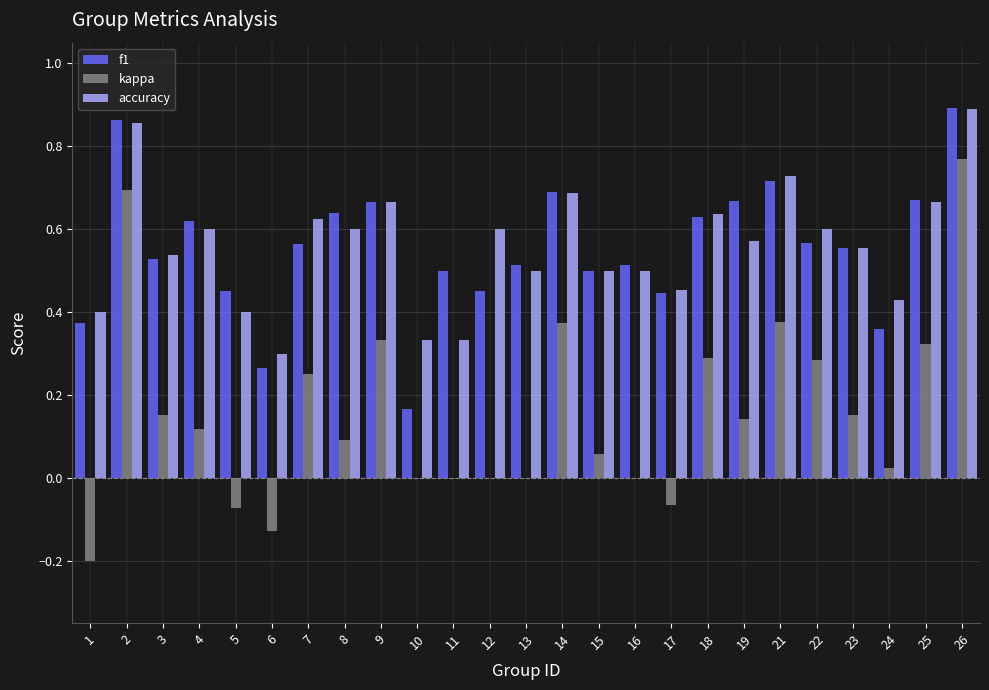

Which series has the widest spread of values?

kappa